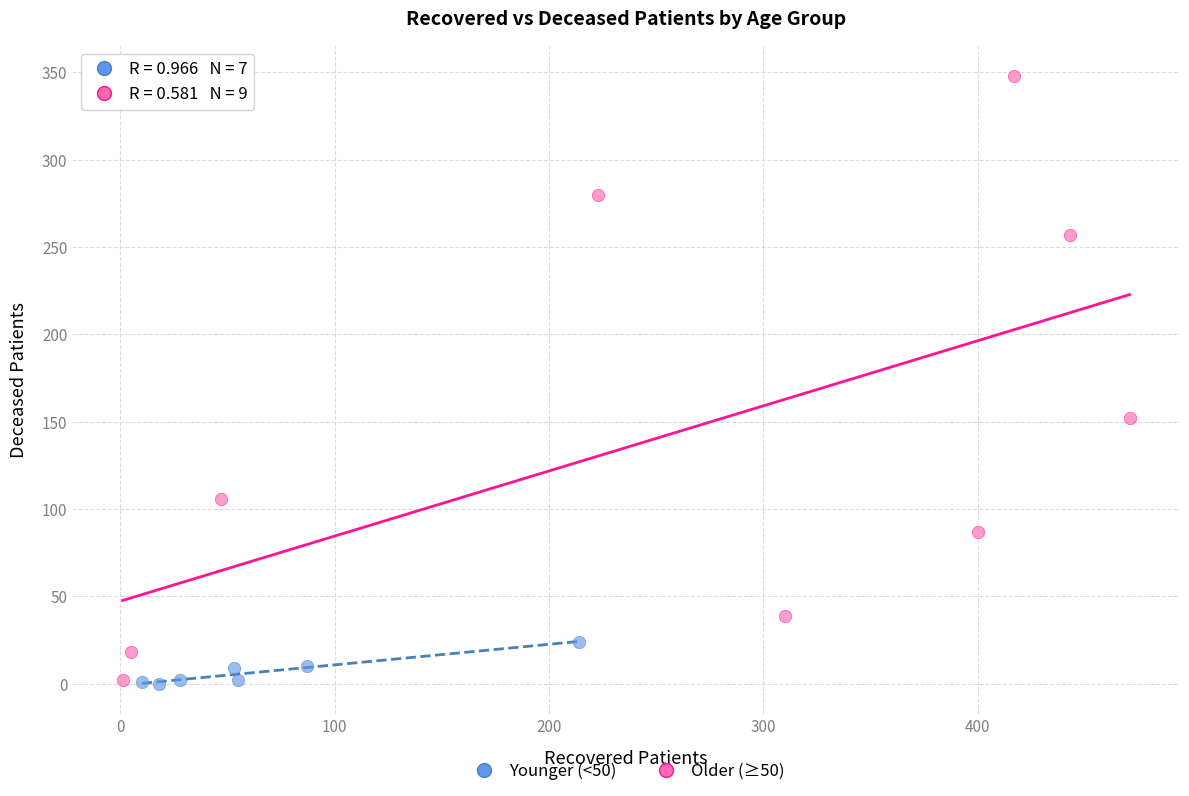

Which series reaches the maximum Y coordinate?

Older (≥50)